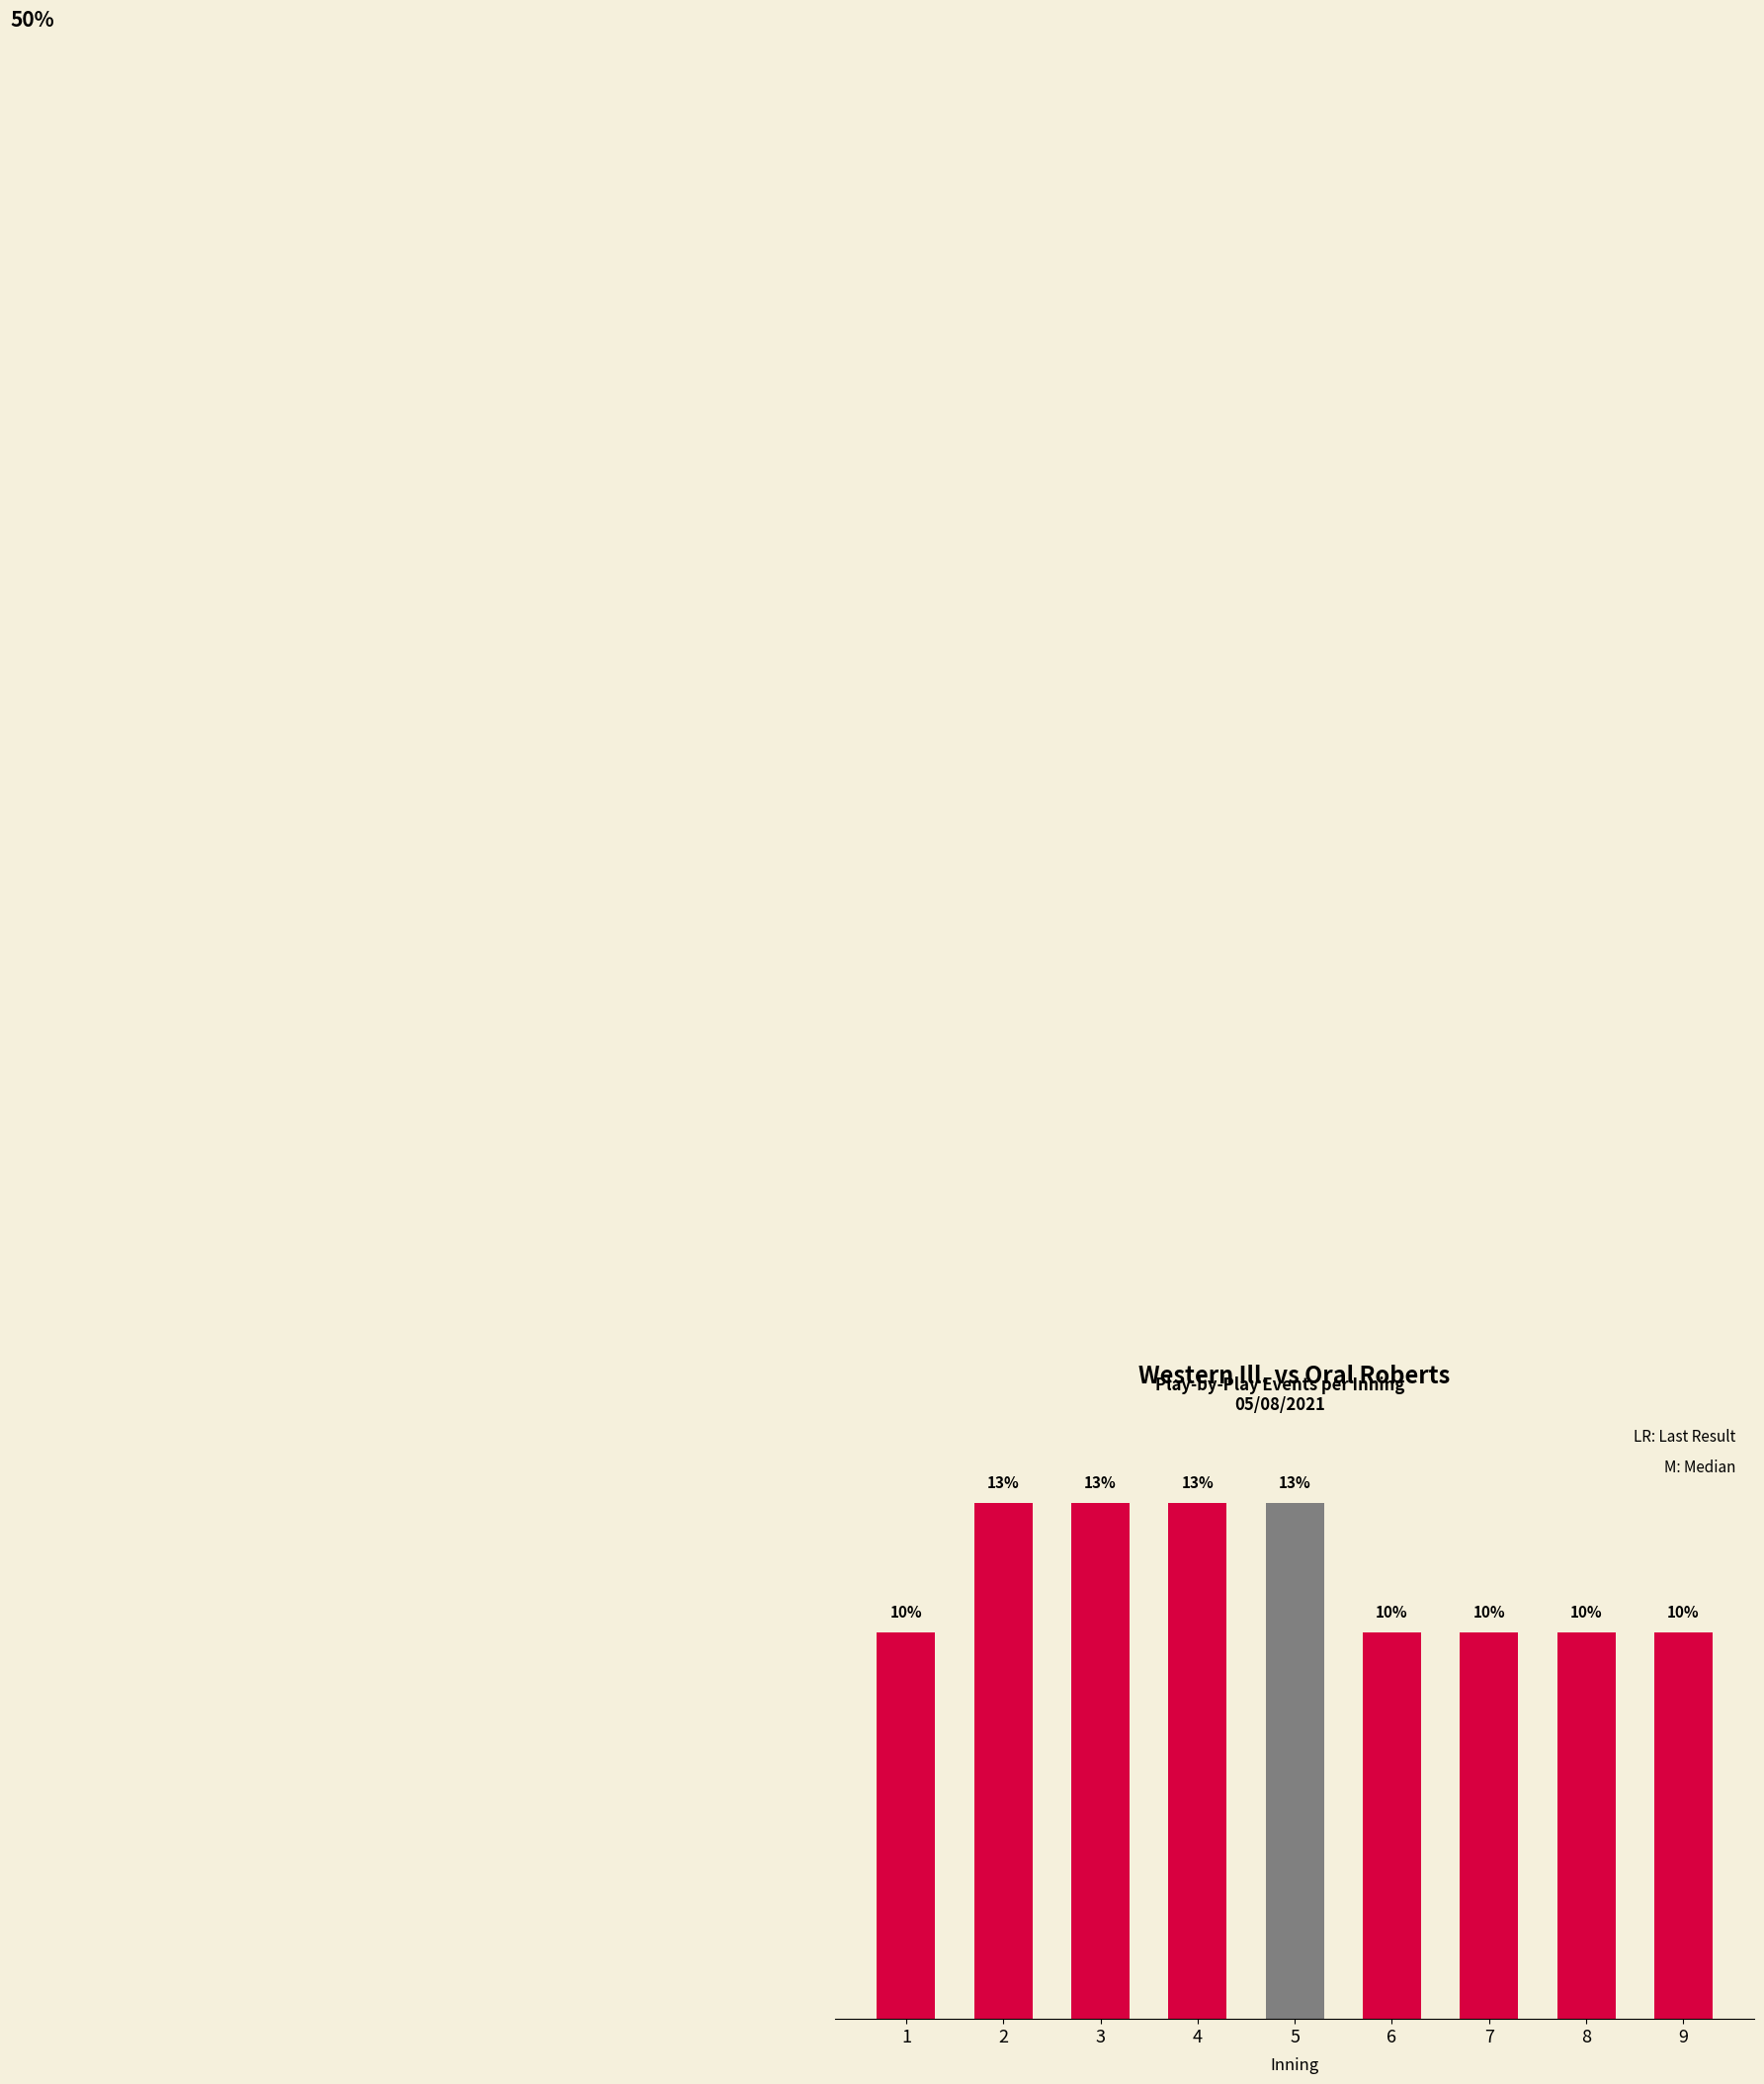

How many data points does each series have?

9